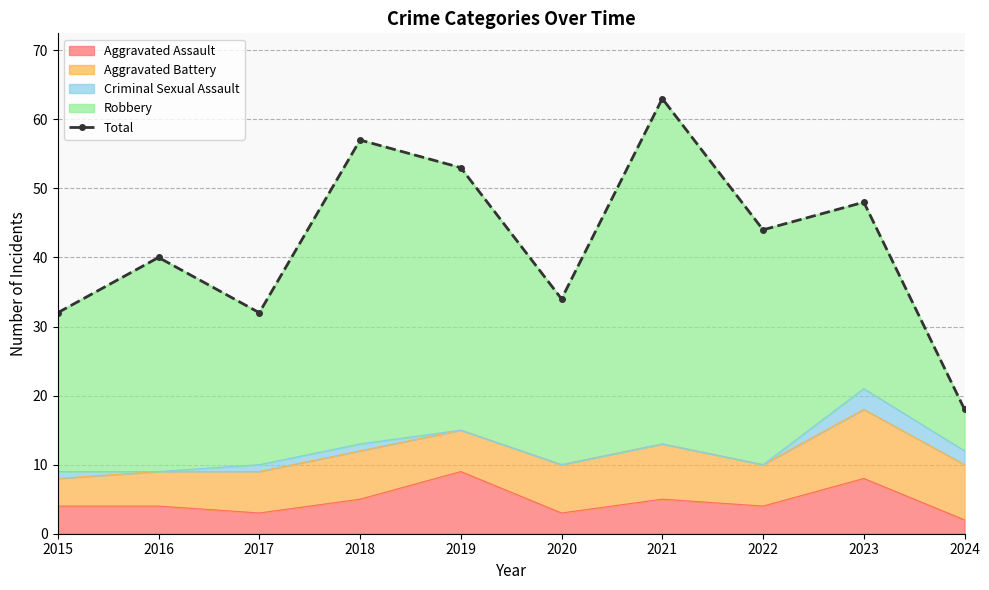

Rank the categories by value from lowest to highest.

2024, 2015, 2017, 2020, 2016, 2022, 2023, 2019, 2018, 2021